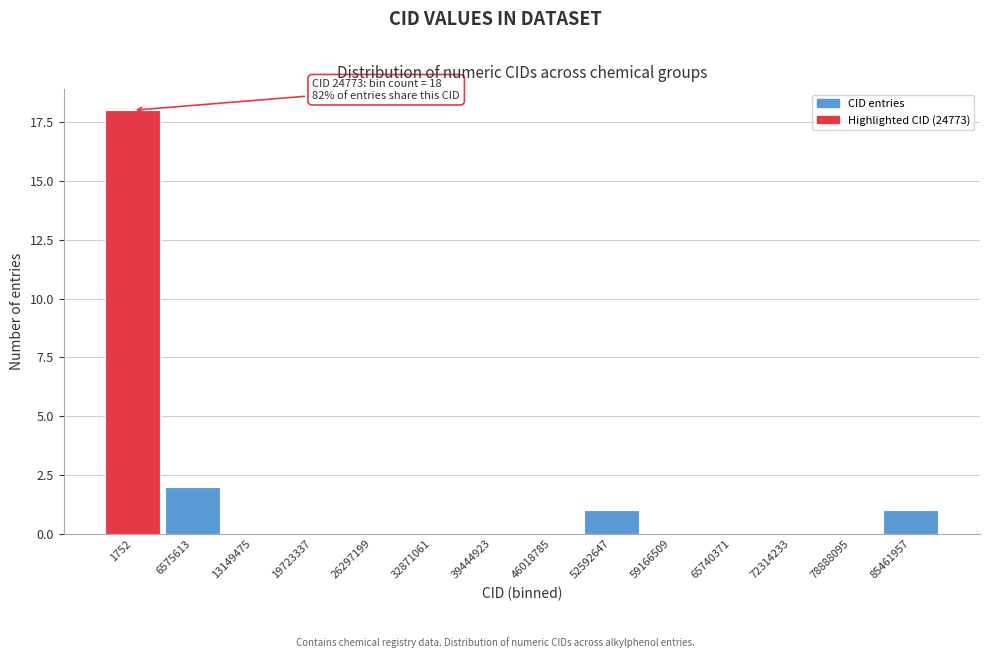

Reading left to right, transcribe all the data shown in this chart.

1752=18	6575613=2	13149475=0	19723337=0	26297199=0	32871061=0	39444923=0	46018785=0	52592647=1	59166509=0	65740371=0	72314233=0	78888095=0	85461957=1